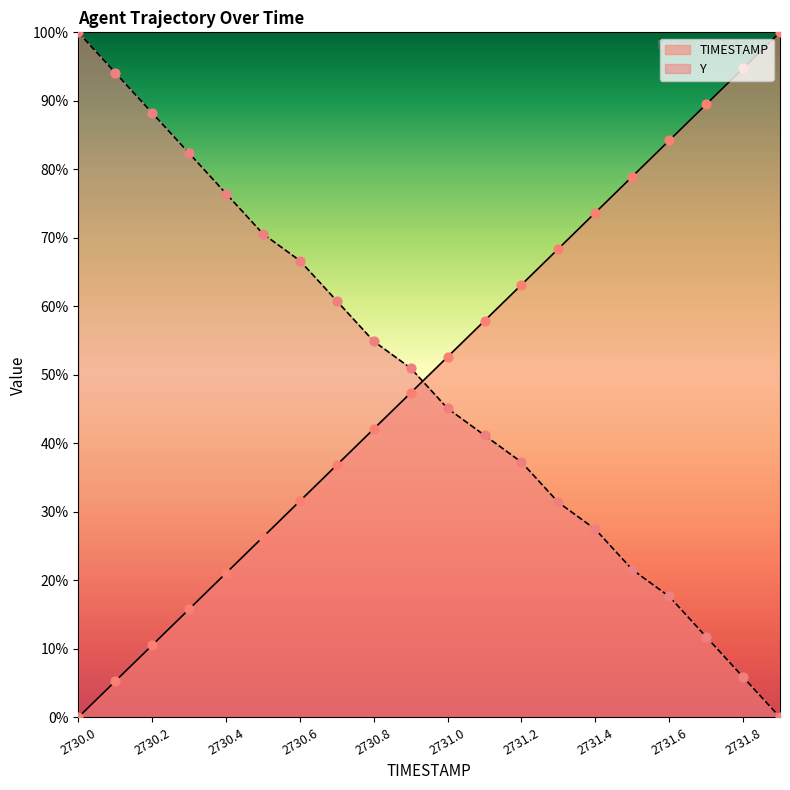

Which series reaches the minimum Y coordinate?

TIMESTAMP